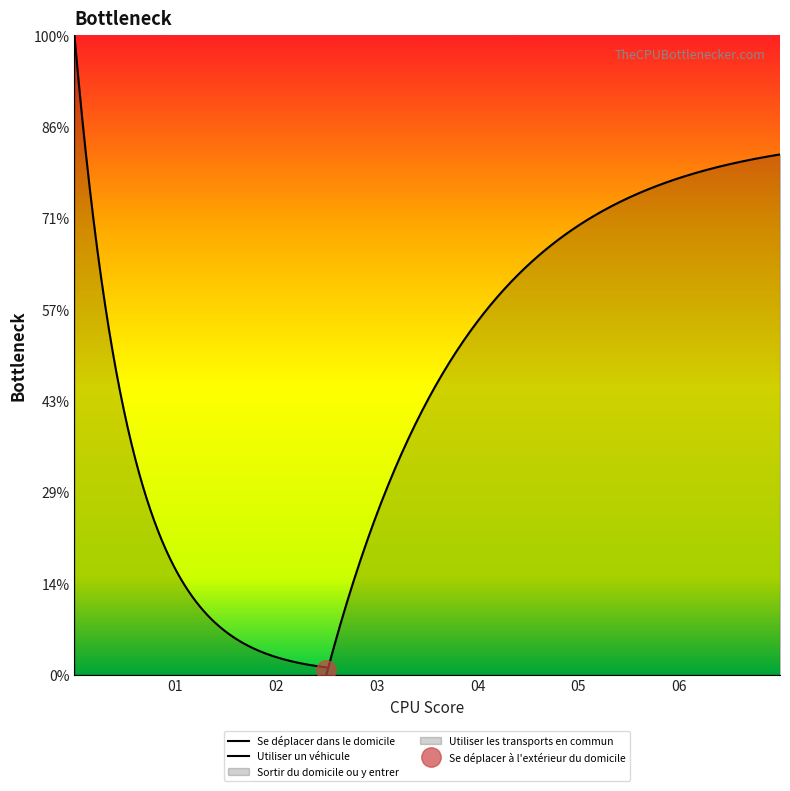

How many data points are above 4?

2